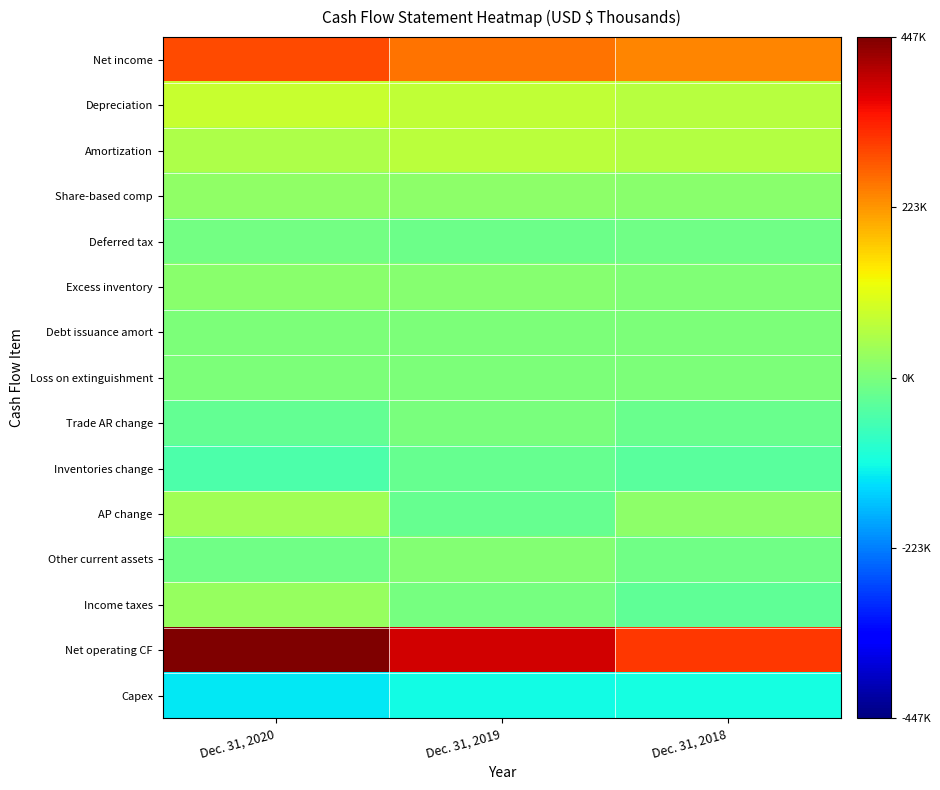

Which series has the largest total across all categories?

Net operating CF